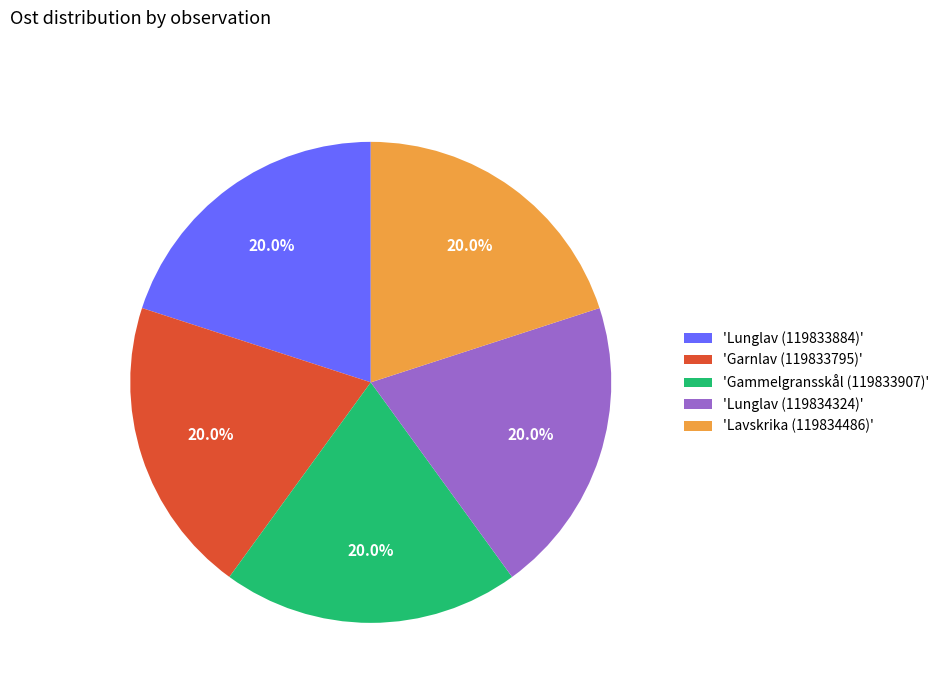

Approximately how many times larger is the value at 'Gammelgransskål (119833907)' compared to 'Lunglav (119833884)'?

1.0